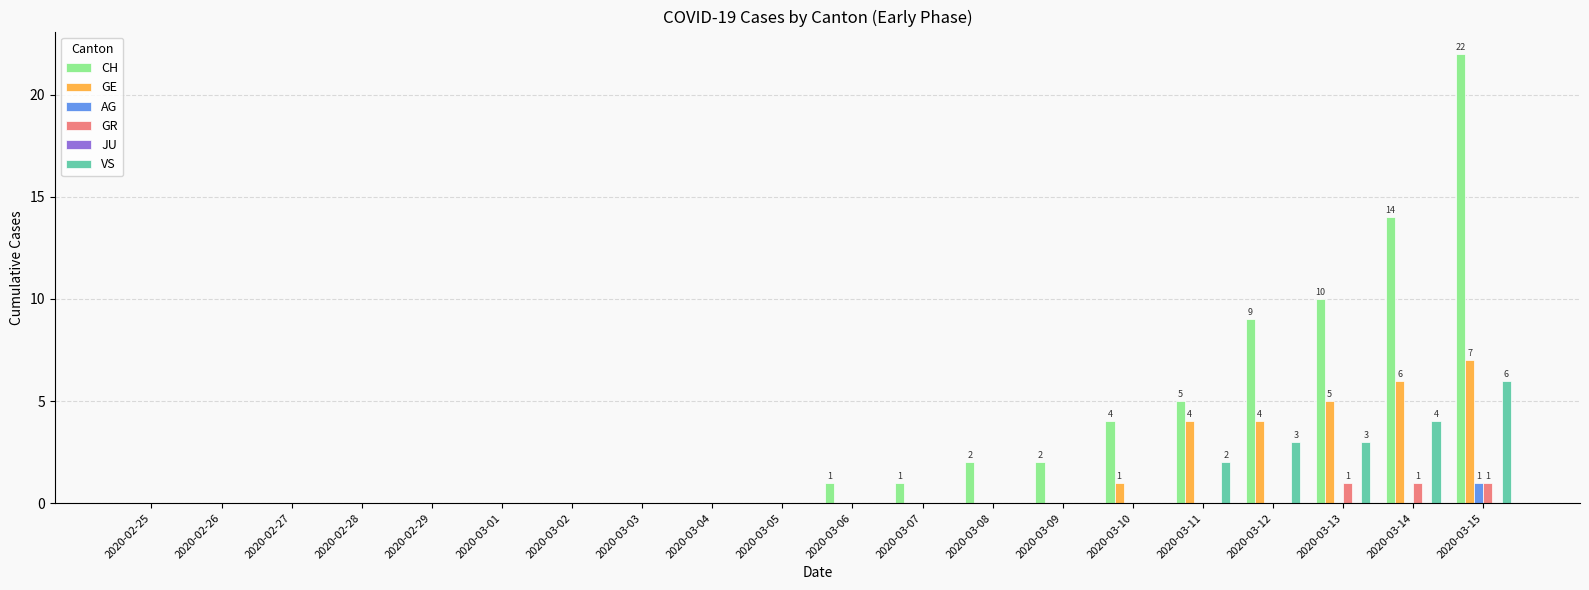

What is the sum of the CH values at 2020-03-11 and 2020-02-26?

5